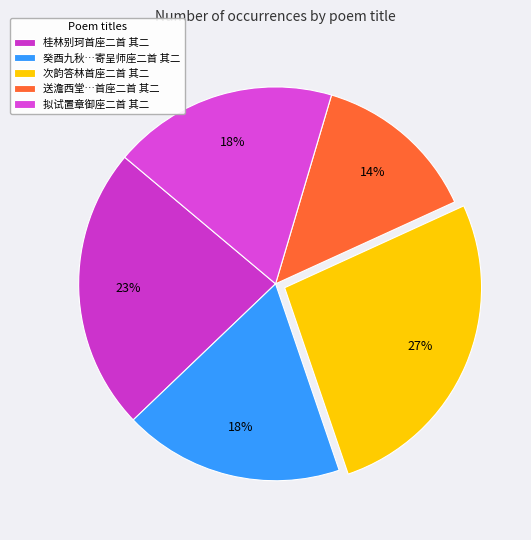

How many segments does this pie chart have?

5